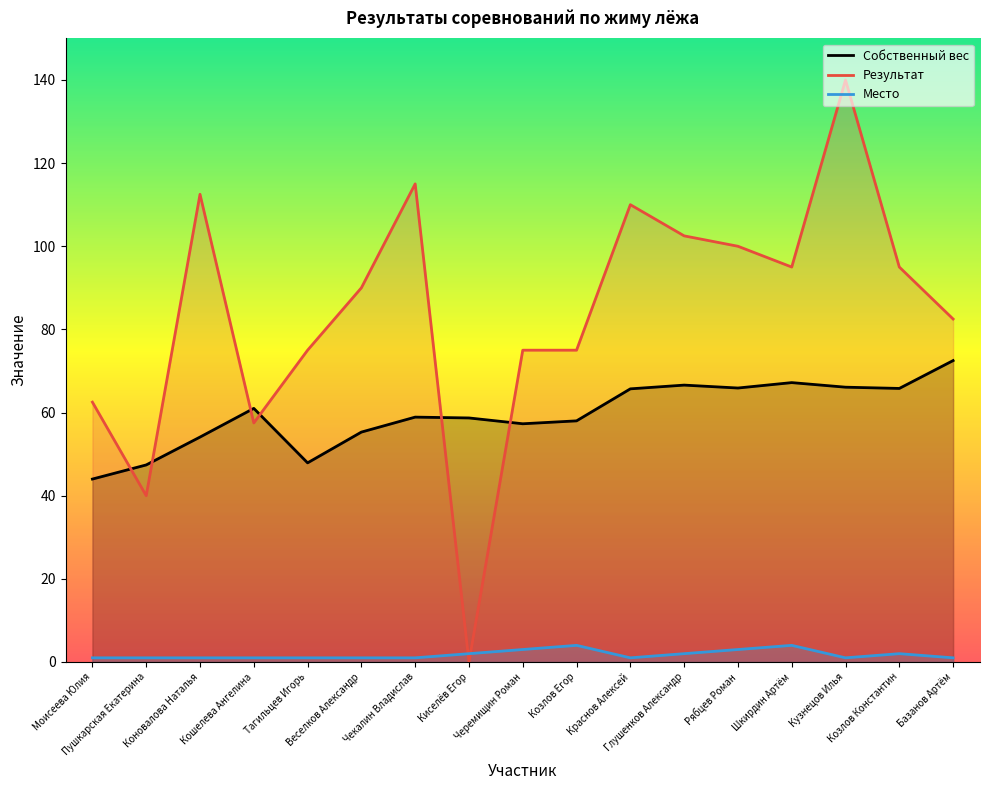

Which series ends up on top after the final intersection of Результат and Место?

Результат